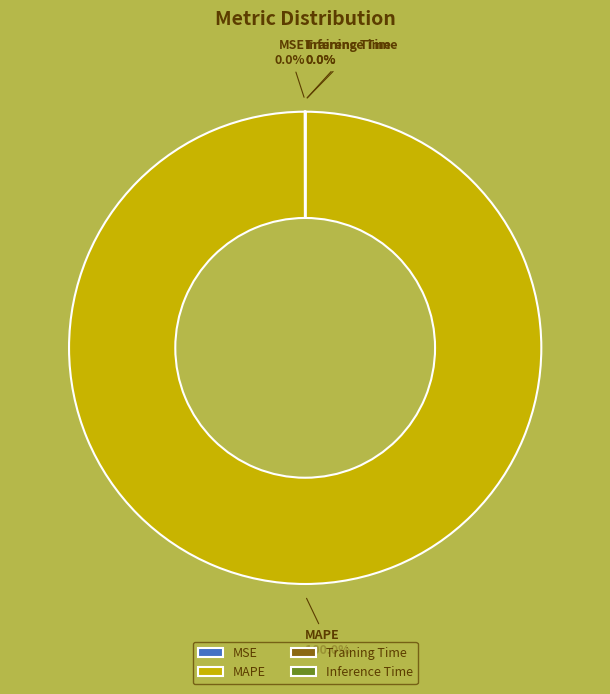

Which slice is the largest?

MAPE